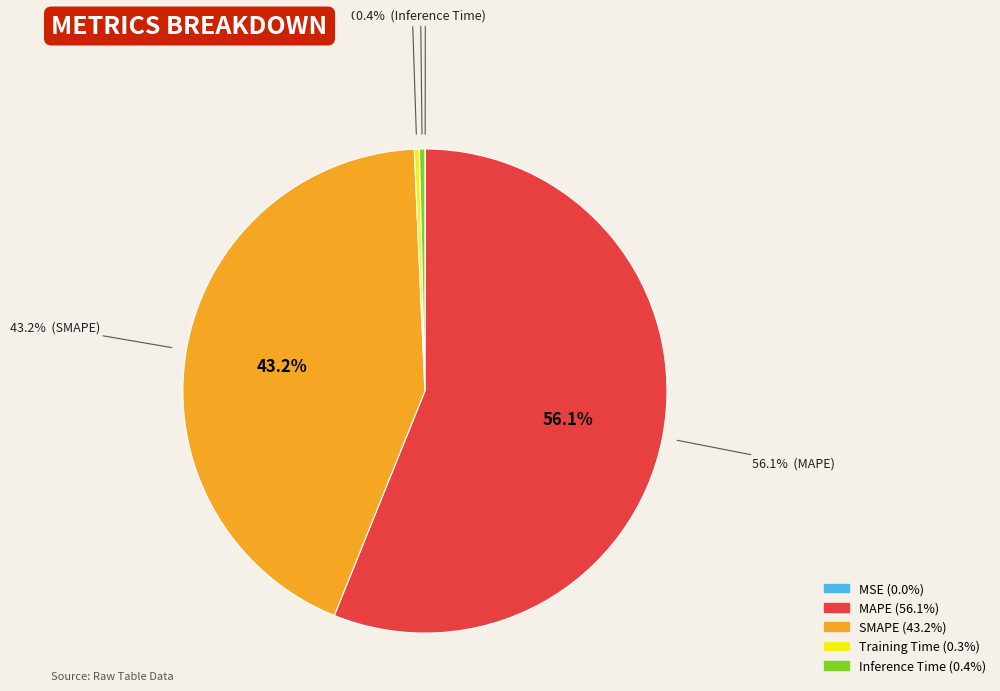

Does MAPE account for over 50% of the chart?

Yes